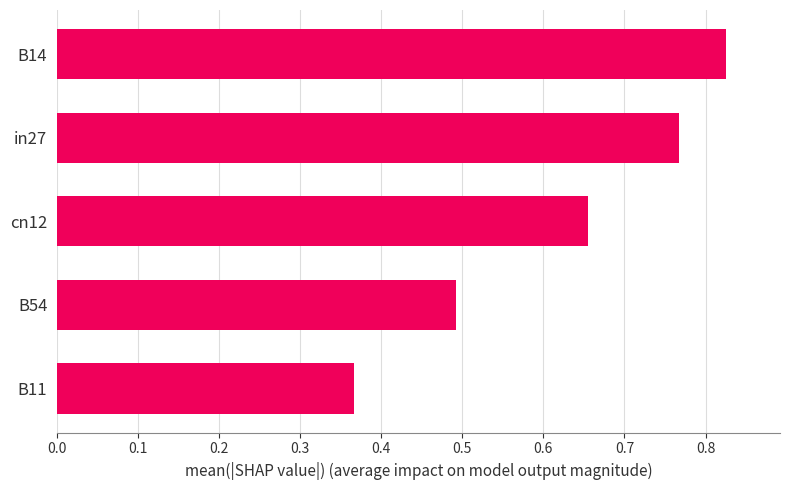

Where is the data nearest to the value 0?

B11